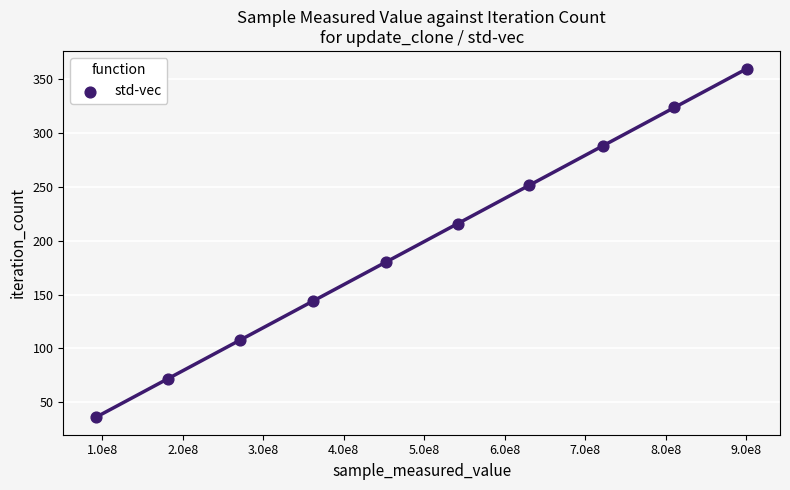

What is the range of Y values (max minus min)?

324